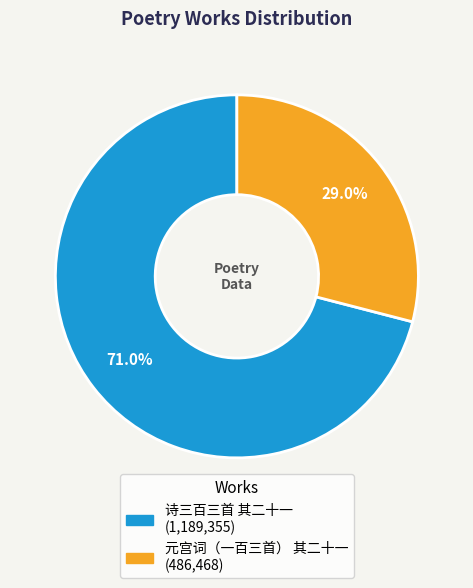

To the nearest percent, what is the difference between the largest and smallest slice percentages?

42%